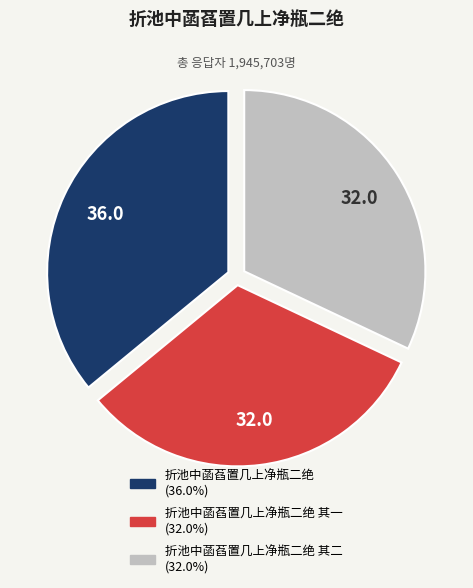

Is there any slice that represents more than half of the pie?

No